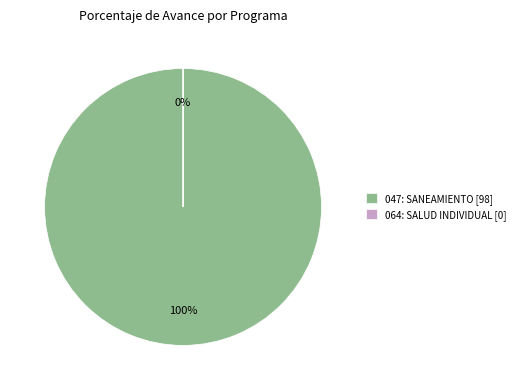

Is there any slice that represents more than half of the pie?

Yes